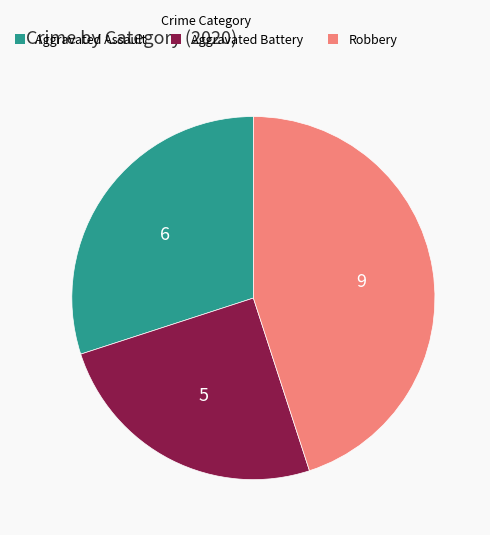

Do Aggravated Assault and Robbery together represent more than half of the pie?

Yes